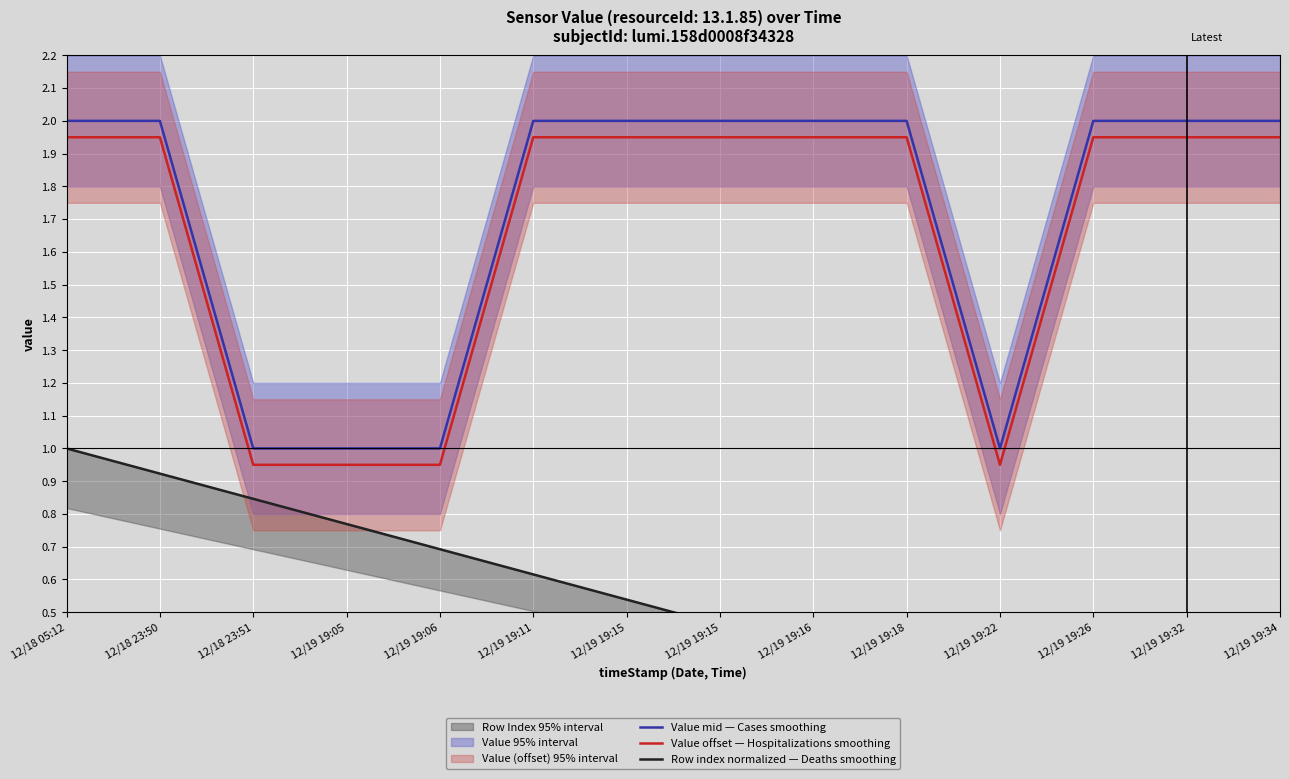

What is the sum of the Row index normalized — Deaths smoothing values at 12/18 23:51 and 12/19 19:11?

1.5